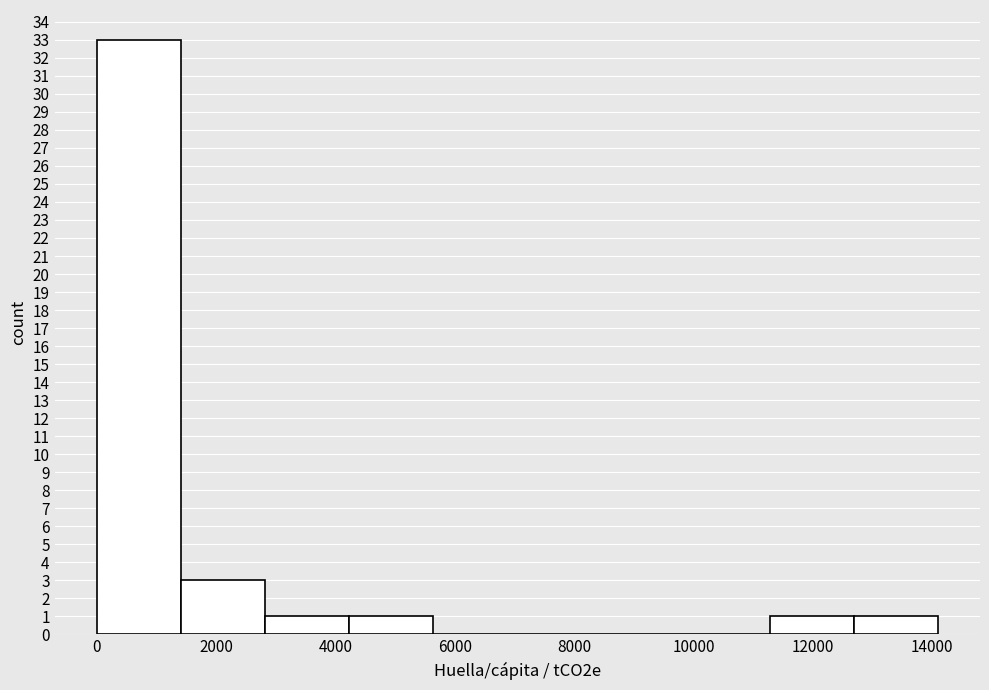

What is the height of the bar covering 0 to 1400 on the x-axis? Neither the bar edges nor the heights are printed on the chart, so give them approximately, as read against the axes.

33